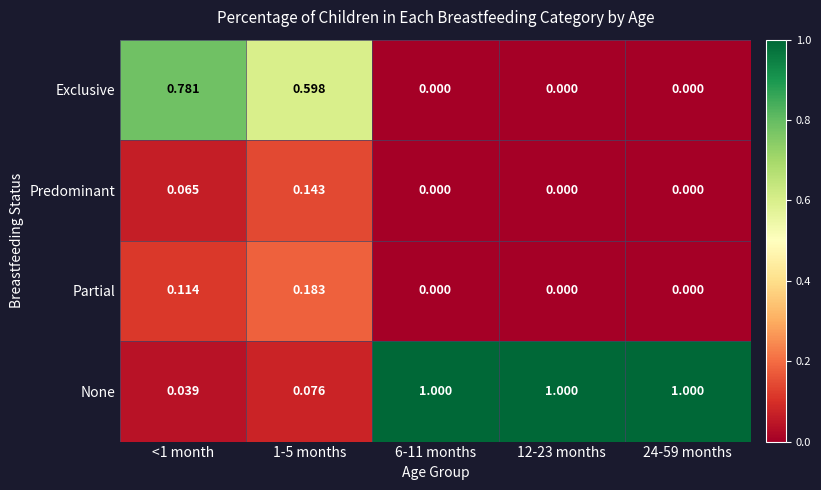

Rank the series by their maximum value, from highest to lowest.

None, Exclusive, Partial, Predominant